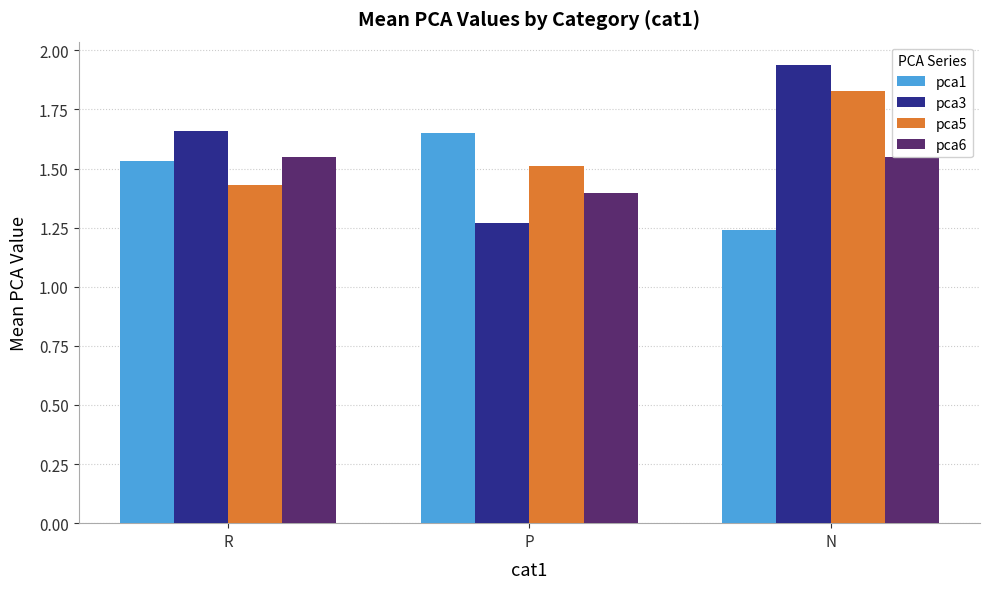

How many series are shown in this chart?

4